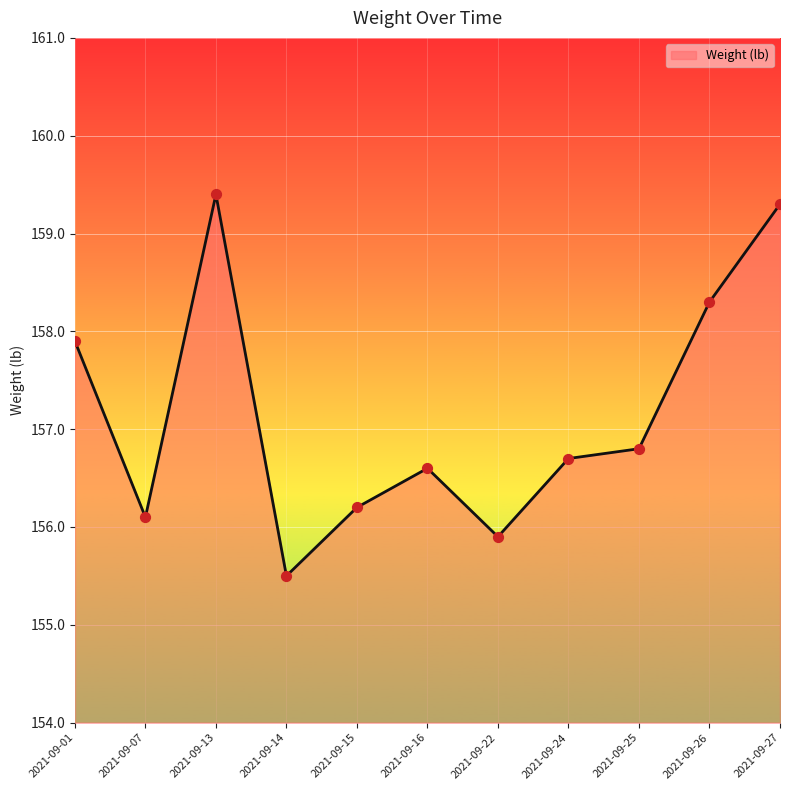

What is the change in value from 2021-09-13 to 2021-09-26?

-1.1